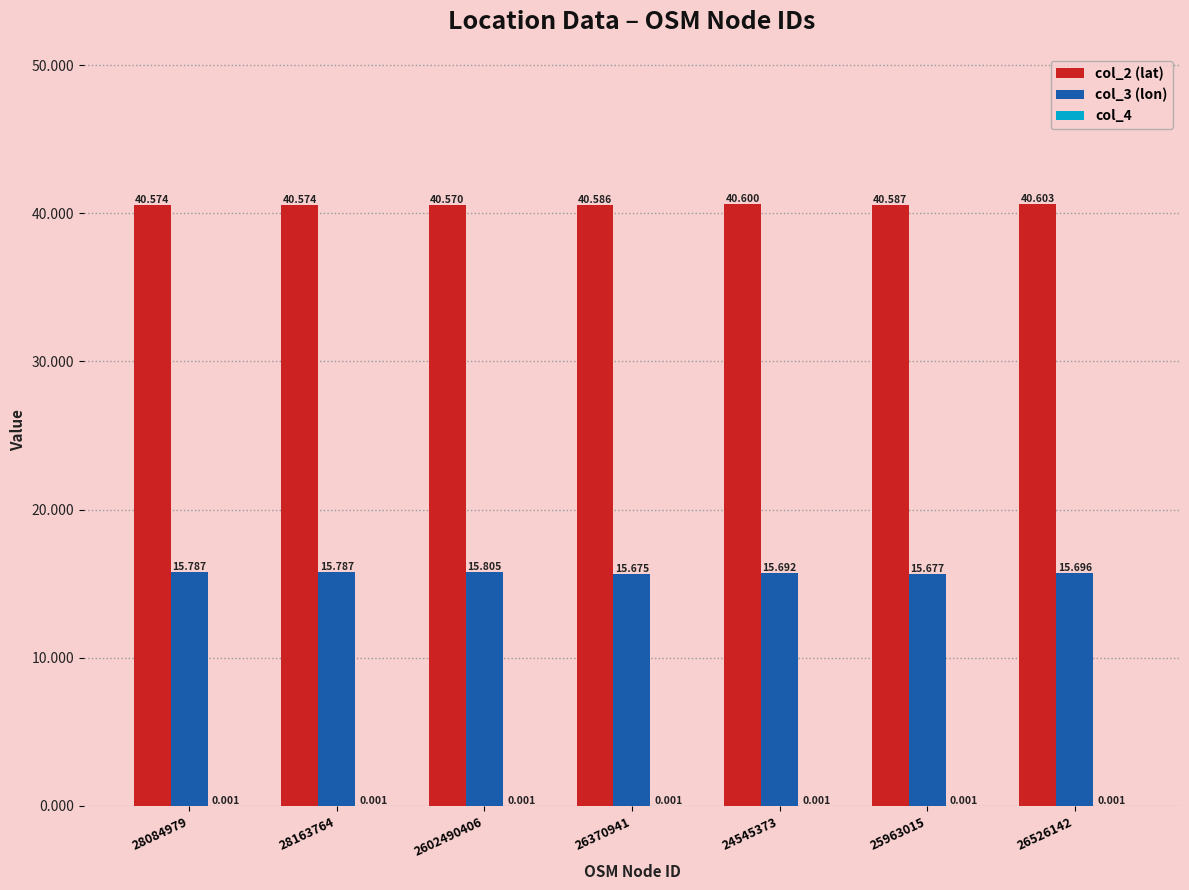

The col_4 series shows 0.0 at 25963015. True or false?

True